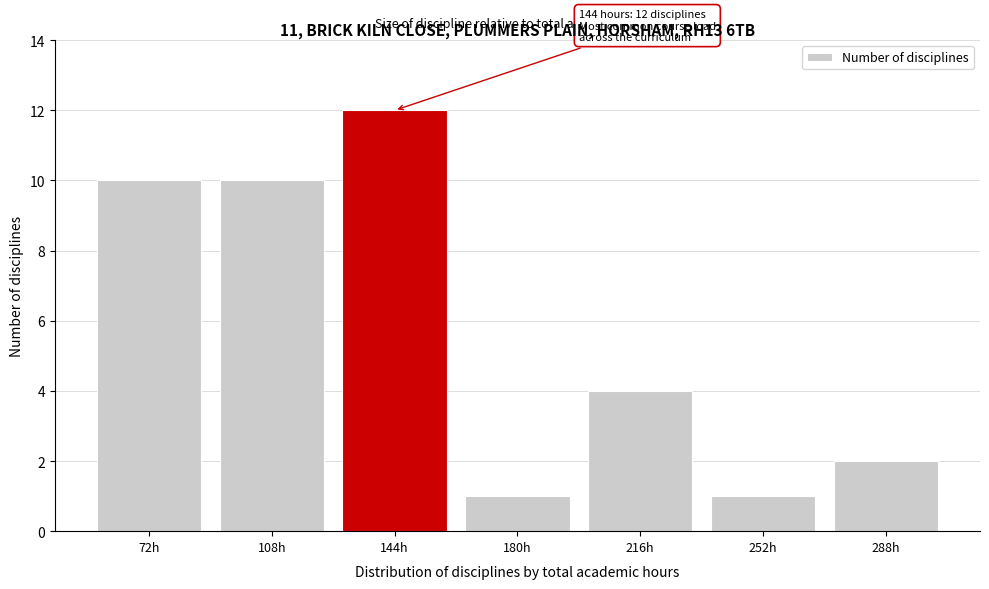

Reading right to left, transcribe all the data shown in this chart.

288h=2	252h=1	216h=4	180h=1	144h=12	108h=10	72h=10